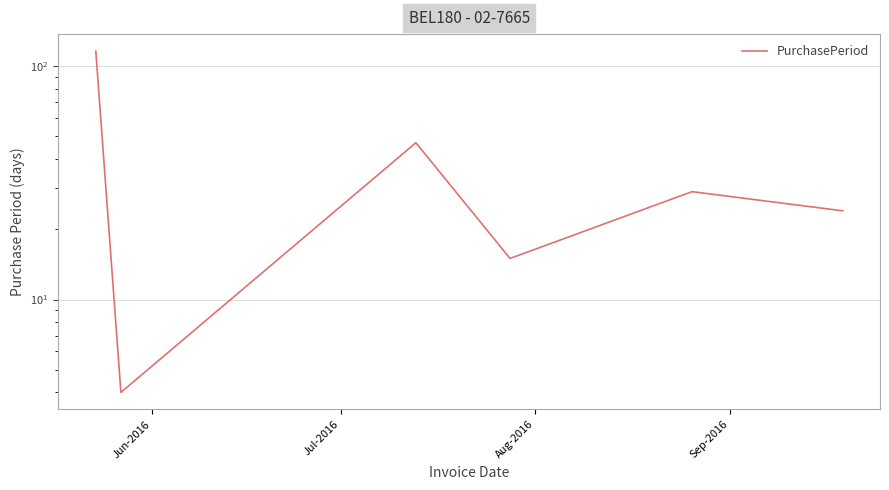

At which category does the chart reach its peak across all series?

Jun-2016